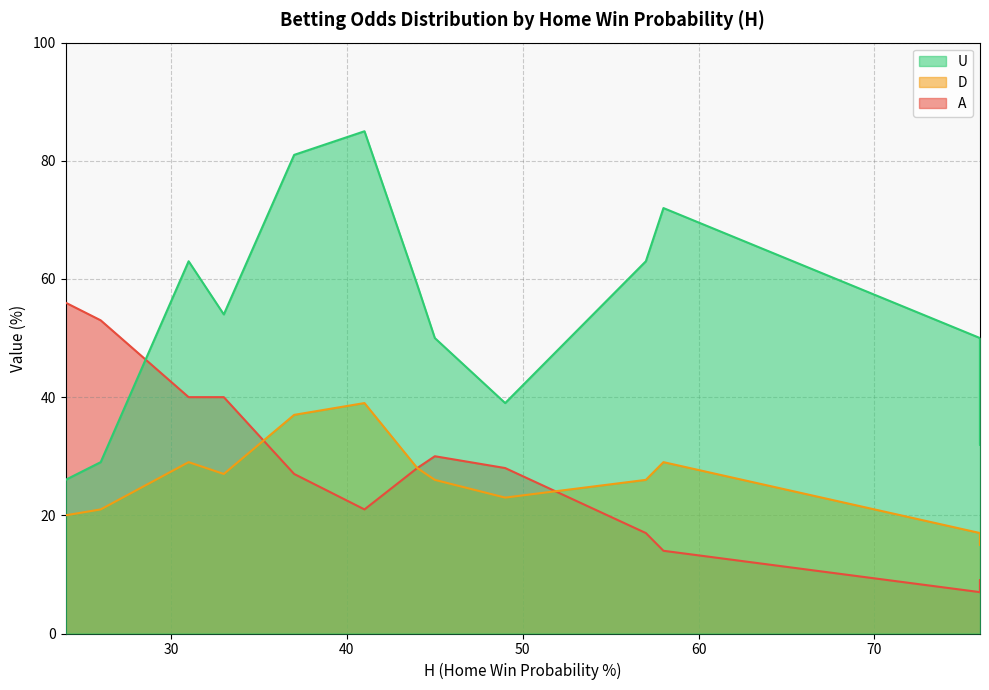

How many lines are shown in the chart?

3